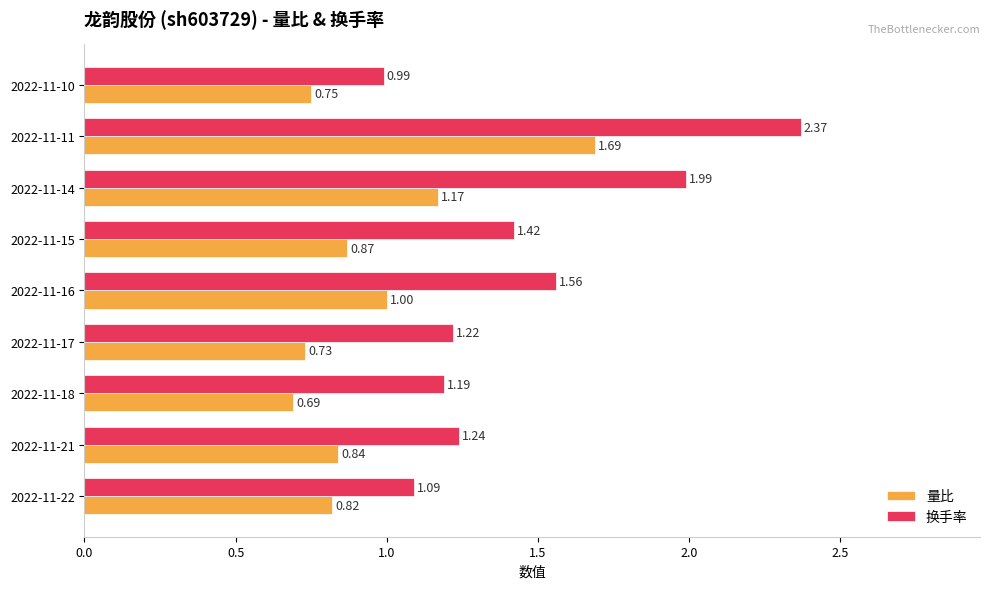

At 2022-11-21, list the series in order from smallest to largest.

量比, 换手率